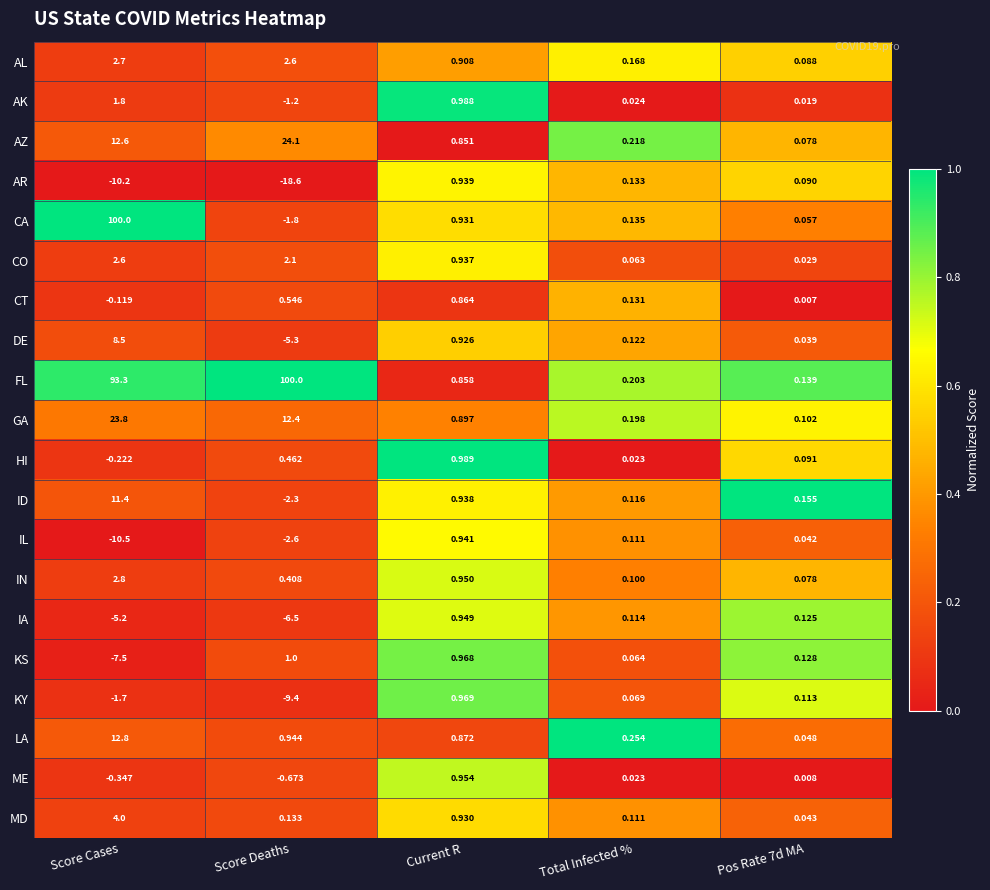

At which category is the sum across all series the highest?

Score Cases